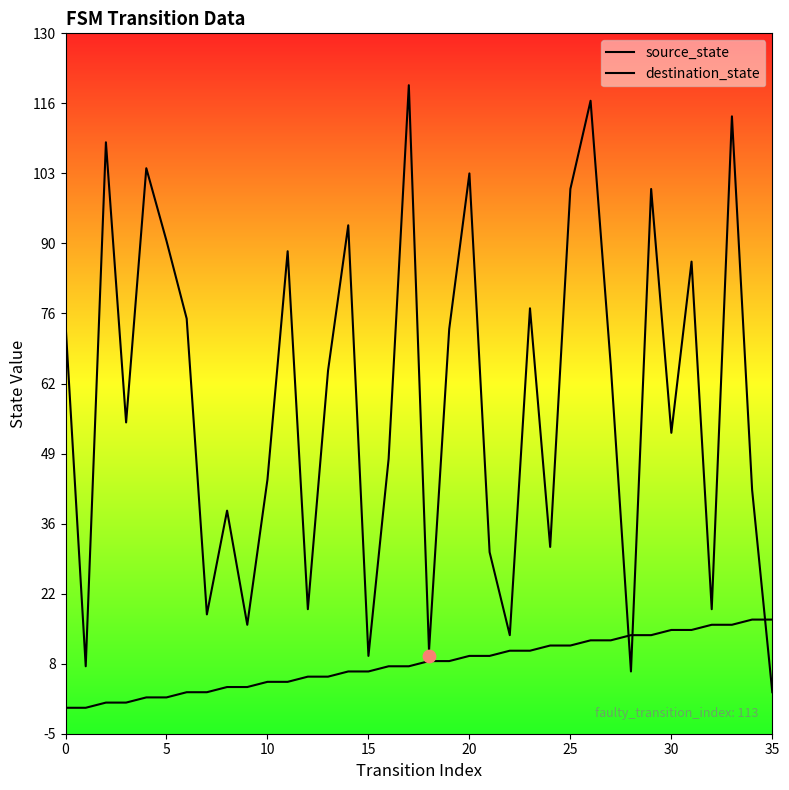

Which series contains the lowest Y value?

source_state